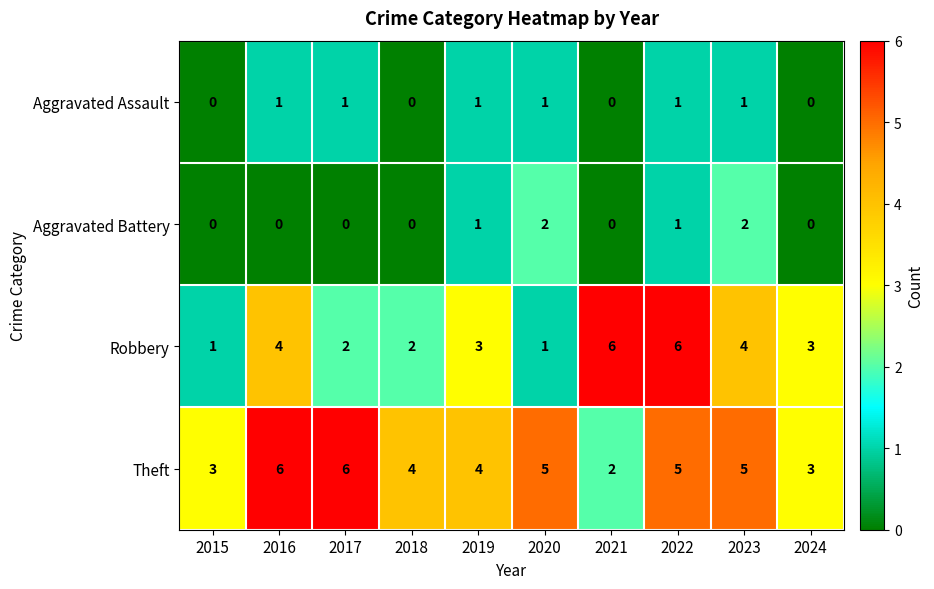

What is the difference between the maximum and minimum values in the Theft series?

4